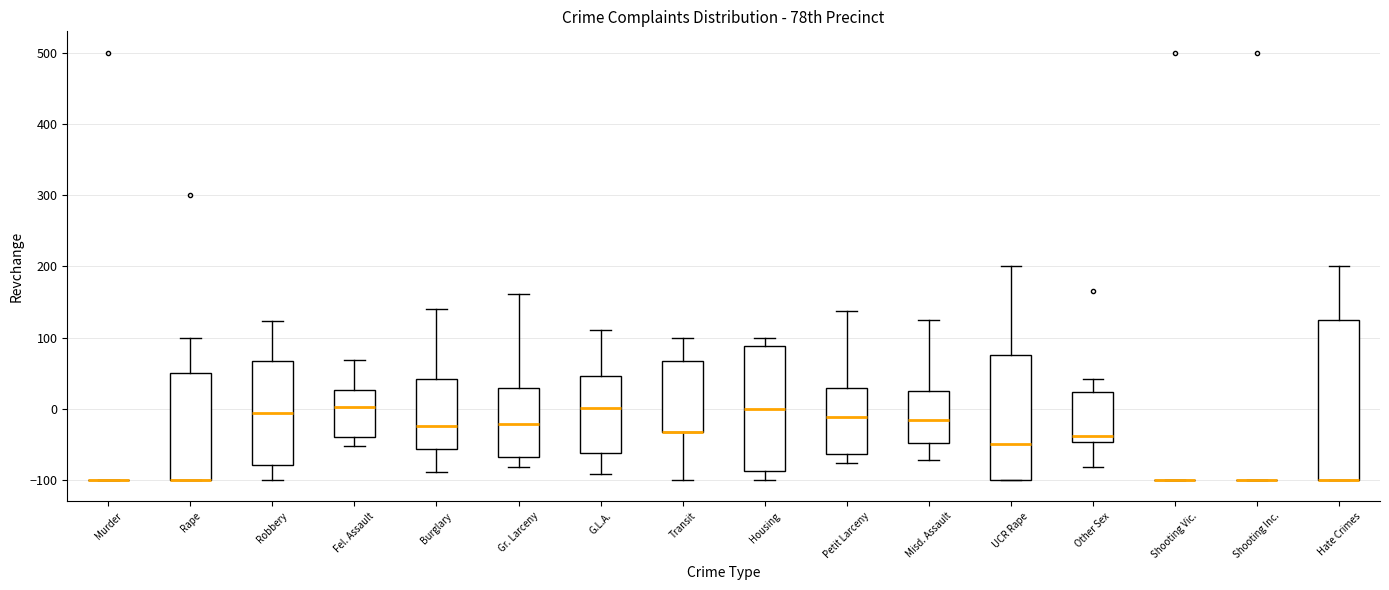

Comparing the boxes themselves (not the whiskers), which one is the tallest?

Hate Crimes